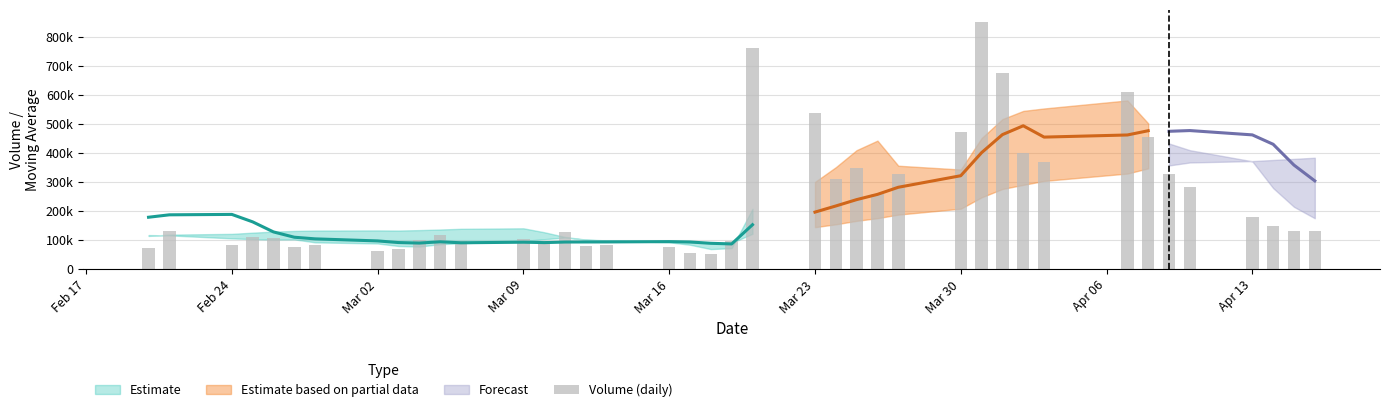

The value at 13 is 135202.2. True or false?

False